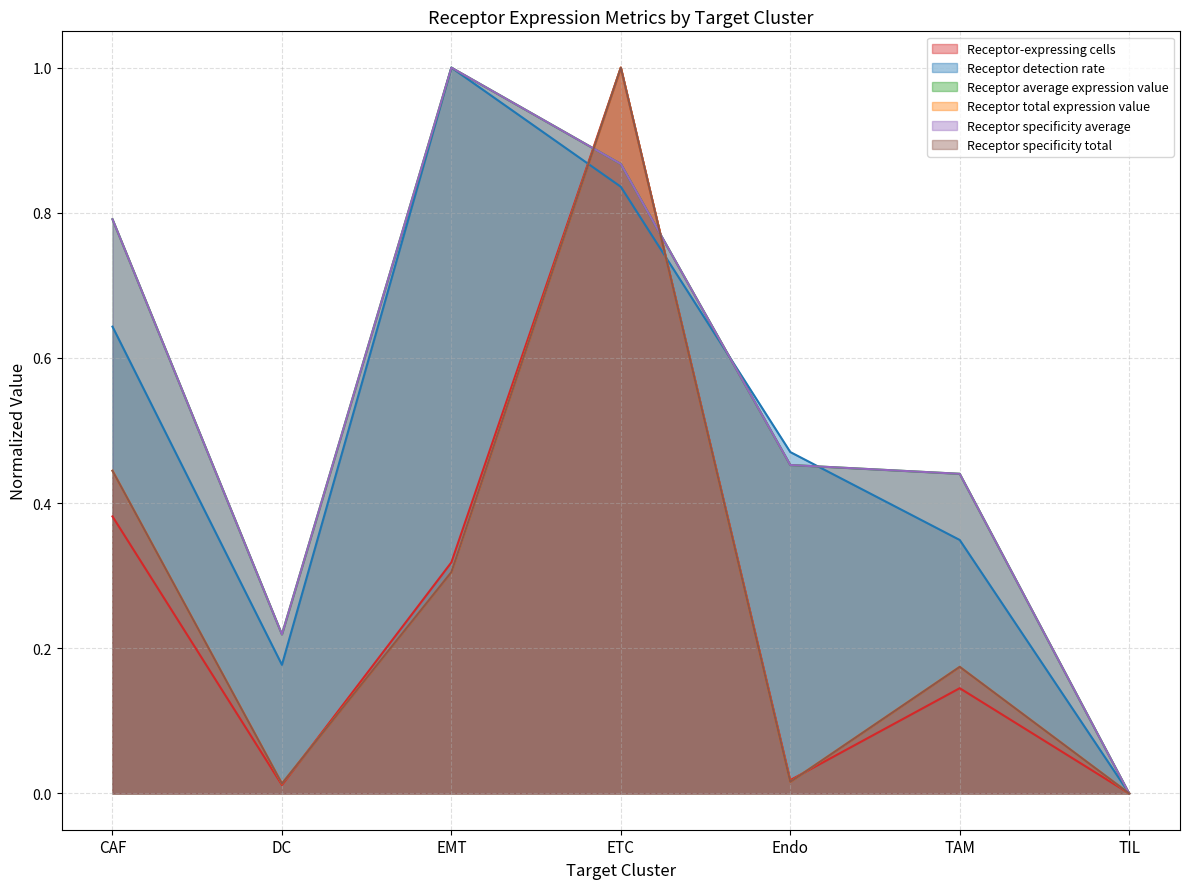

What position from the right is TAM?

2